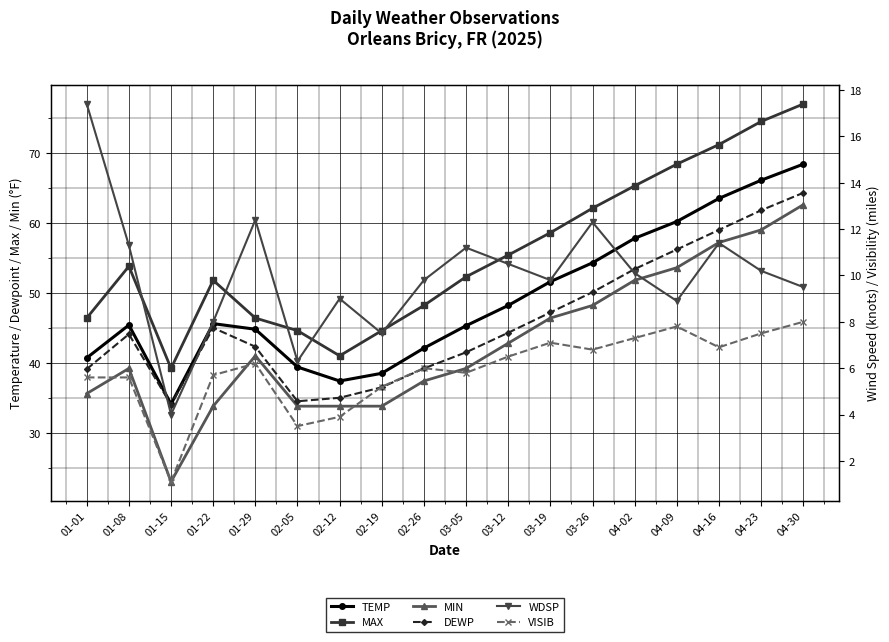

Reading right to left, transcribe all the data shown in this chart.

TEMP: 68.4	66.1	63.5	60.2	57.8	54.3	51.6	48.2	45.3	42.1	38.5	37.4	39.4	44.8	45.6	34.1	45.4	40.7
MAX: 77.0	74.5	71.2	68.4	65.3	62.1	58.6	55.4	52.3	48.2	44.6	41.0	44.6	46.4	51.8	39.2	53.8	46.4
MIN: 62.6	59.0	57.2	53.6	51.8	48.2	46.4	42.8	39.2	37.4	33.8	33.8	33.8	41.0	33.8	23.0	39.2	35.6
DEWP: 64.3	61.8	59.0	56.2	53.4	50.1	47.2	44.3	41.5	39.2	36.5	35.0	34.5	42.3	45.0	34.0	44.1	39.1
WDSP: 9.5	10.2	11.4	8.9	10.1	12.3	9.8	10.5	11.2	9.8	7.5	9.0	6.3	12.4	8.0	4.0	11.3	17.4
VISIB: 8.0	7.5	6.9	7.8	7.3	6.8	7.1	6.5	5.8	6.0	5.2	3.9	3.5	6.2	5.7	1.1	5.6	5.6